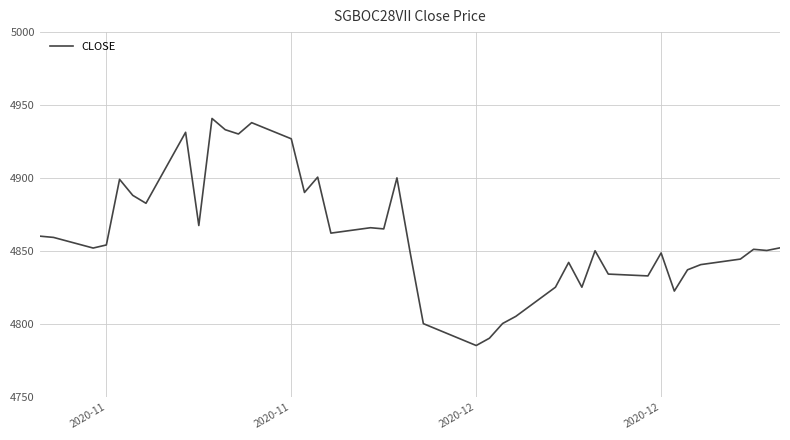

What is the smallest value displayed?

4785.0